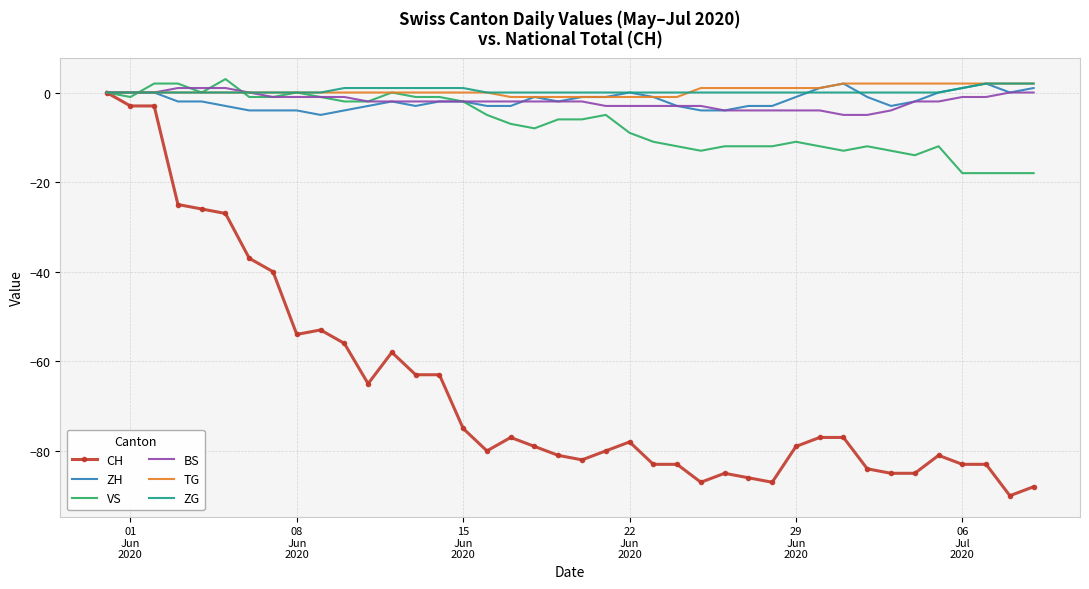

After their last crossing, which series has the higher values: ZG or ZH?

ZG